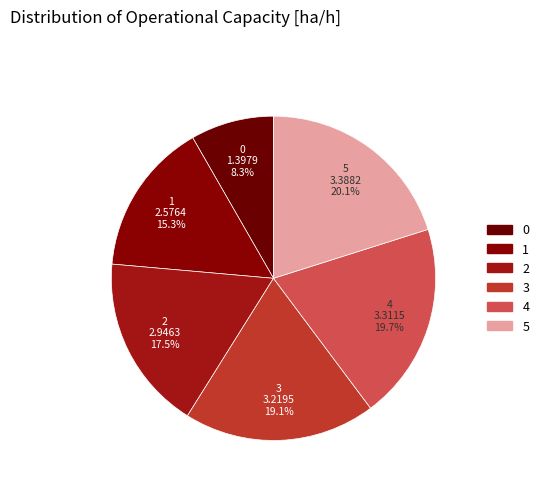

What is the ratio of the value at 2 to the value at 4?

0.9